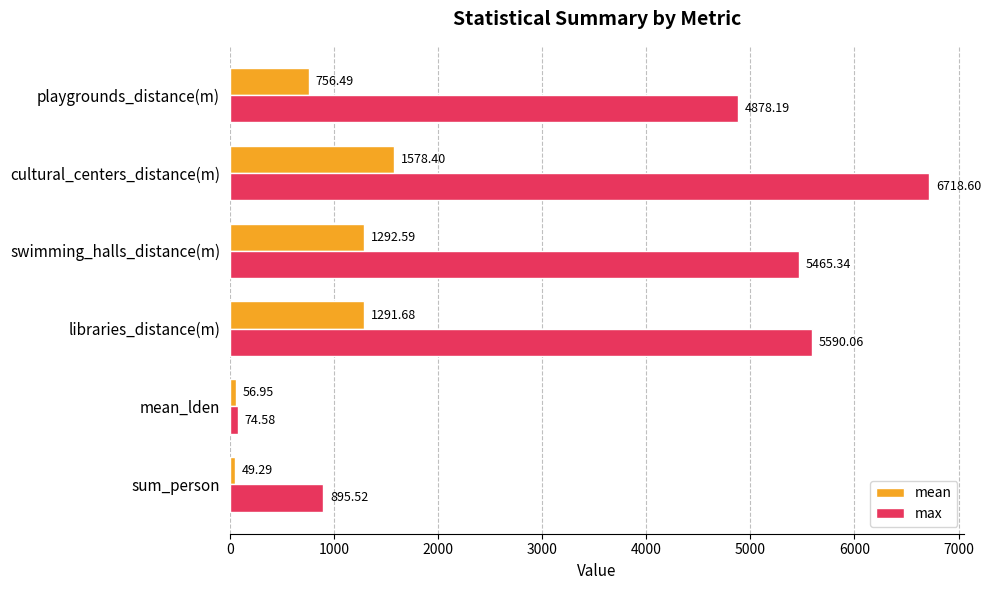

At which label is mean closest to 813?

playgrounds_distance(m)